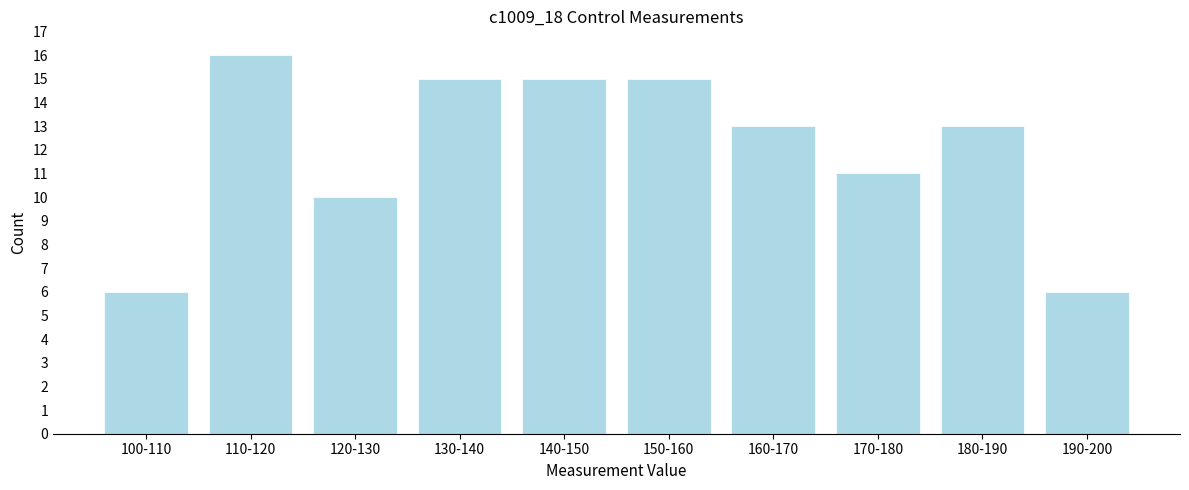

Reading left to right, what are all the values shown in this chart?

100-110=6	110-120=16	120-130=10	130-140=15	140-150=15	150-160=15	160-170=13	170-180=11	180-190=13	190-200=6